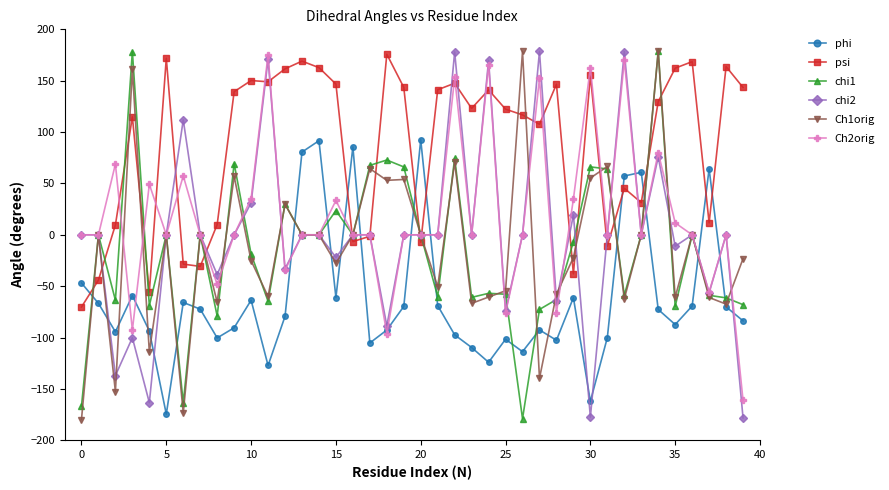

Which series has the largest total across all categories?

psi